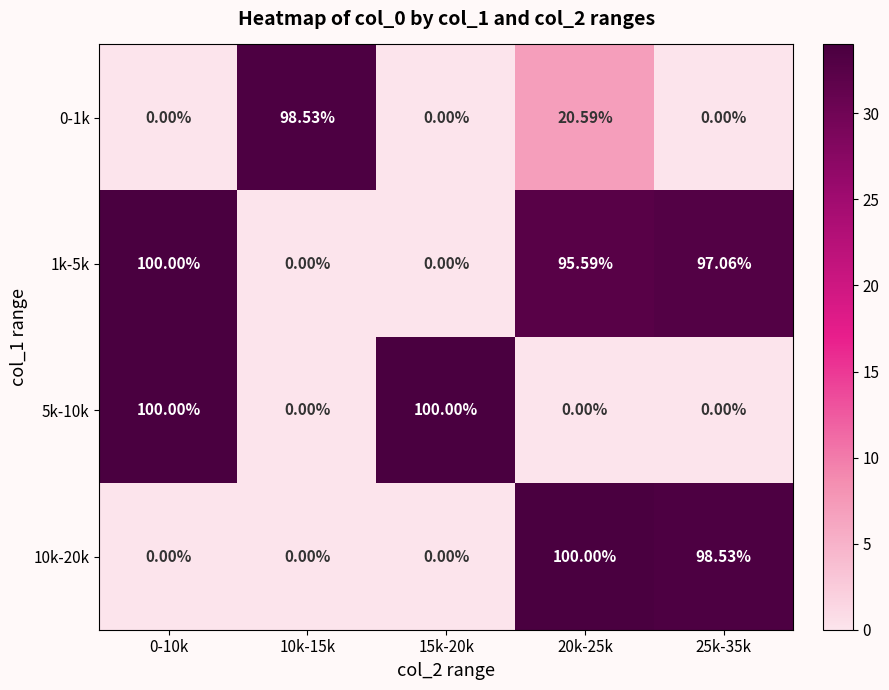

At which category is the sum across all series the highest?

20k-25k